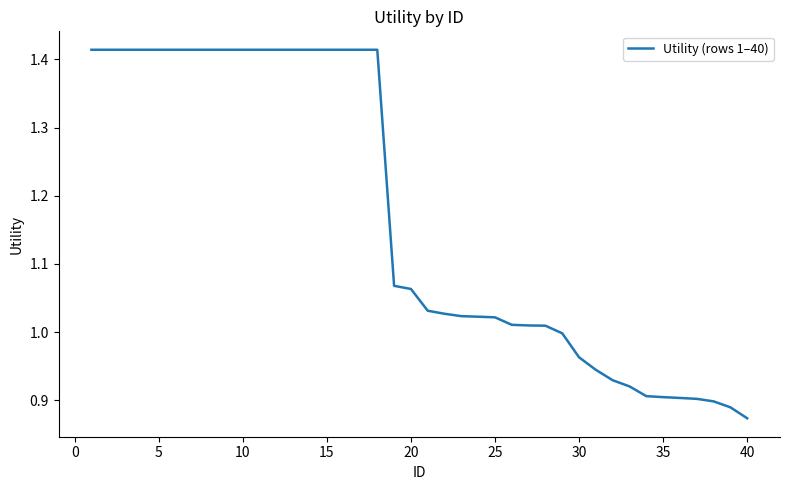

What is the difference between the maximum and minimum values?

0.5